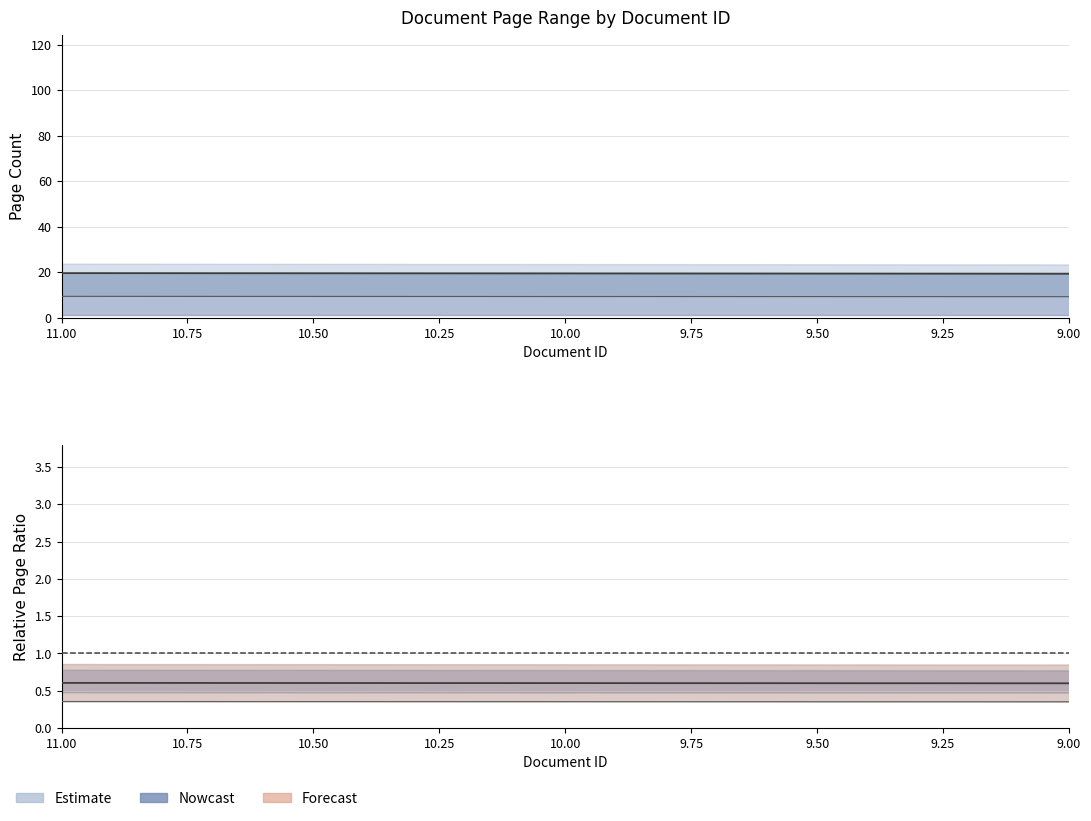

The chart shows a value of 172 at 35. True or false?

False